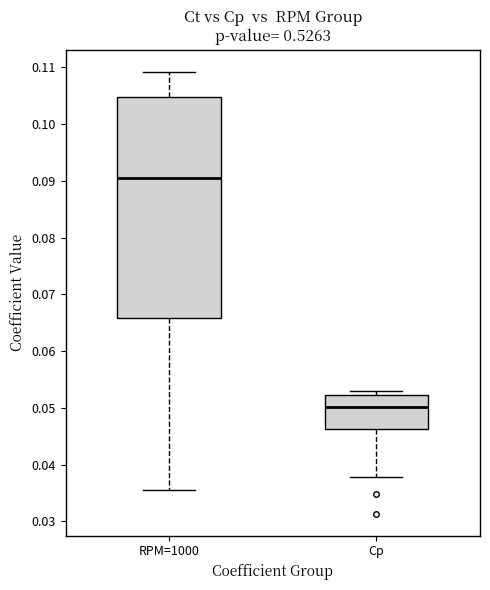

Reading left to right, read every box against the y-axis: the position of its median line, the range the box covers, and the ends of its whiskers. The values are not printed on the chart, so give them approximately, as read against the axis.

RPM=1000: median 0.090, box 0.066 to 0.105, whiskers 0.036 to 0.109
Cp: median 0.050, box 0.046 to 0.052, whiskers 0.038 to 0.053